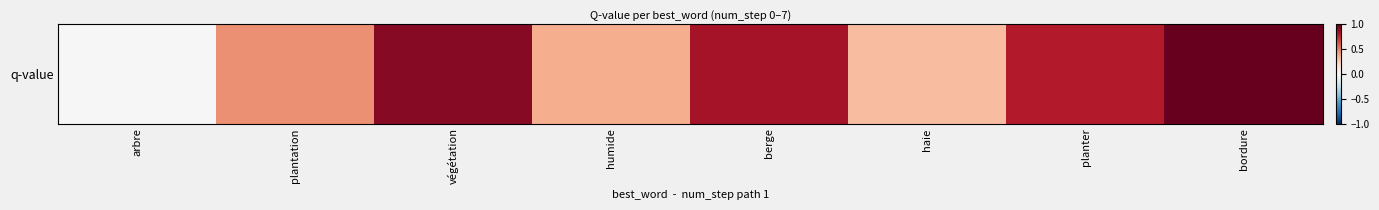

What is the maximum value shown in the chart?

1.3